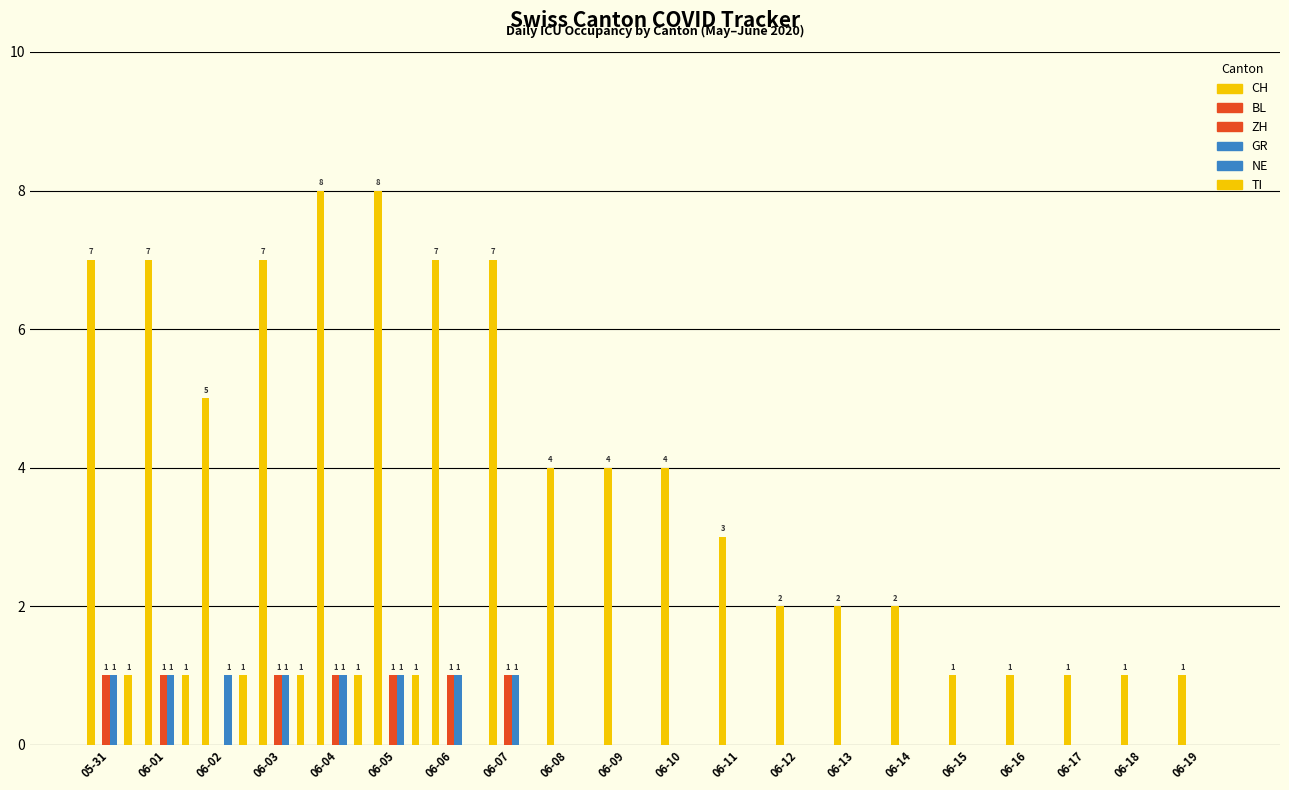

What are all the series names shown in the legend?

CH, BL, ZH, GR, NE, TI